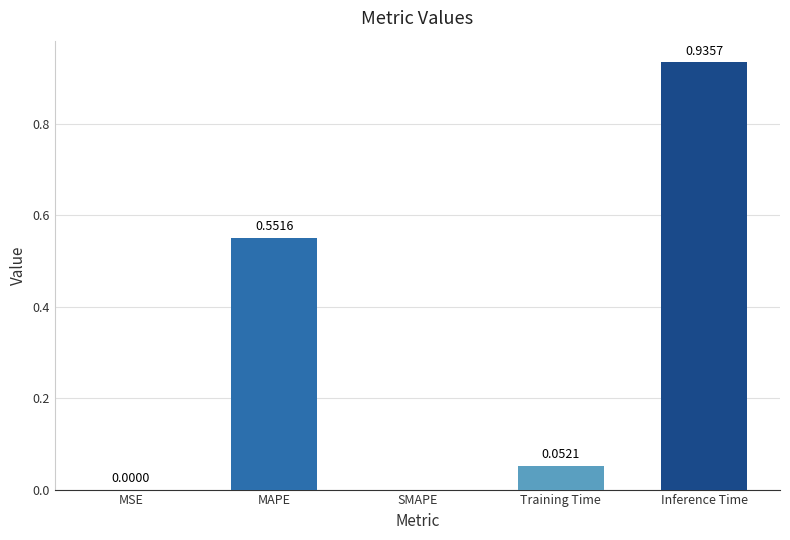

What is the change in value from MAPE to Inference Time?

+0.4